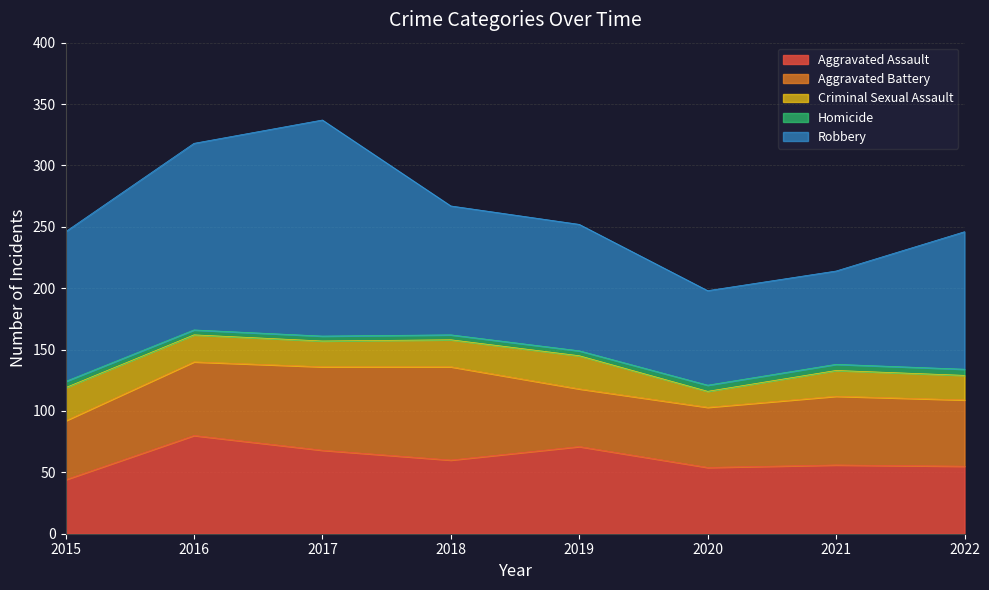

Reading left to right, what are all the values shown in this chart?

Aggravated Assault: 2015=44	2016=80	2017=68	2018=60	2019=71	2020=54	2021=56	2022=55
Aggravated Battery: 2015=48	2016=60	2017=68	2018=76	2019=47	2020=49	2021=56	2022=54
Criminal Sexual Assault: 2015=27	2016=22	2017=21	2018=22	2019=27	2020=13	2021=21	2022=20
Homicide: 2015=5	2016=4	2017=4	2018=4	2019=4	2020=5	2021=5	2022=5
Robbery: 2015=122	2016=152	2017=176	2018=105	2019=103	2020=77	2021=76	2022=112